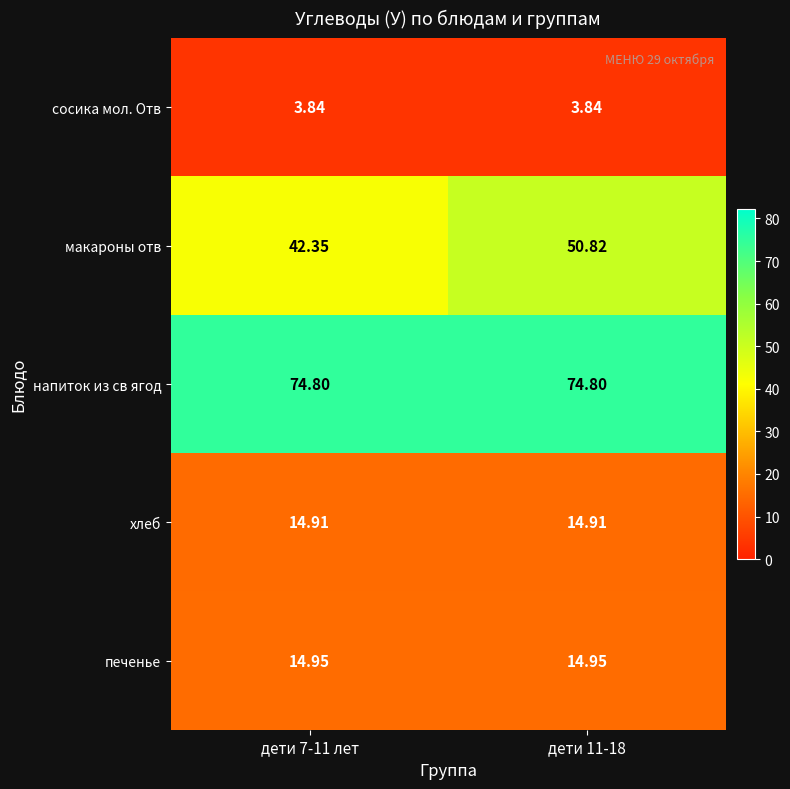

Which series changed the most between дети 7-11 лет and дети 11-18?

макароны отв